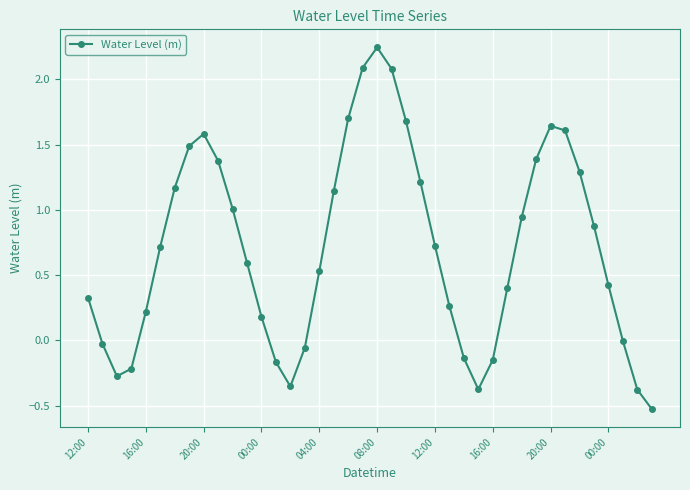

What is the difference between the second highest and second lowest values?

2.5